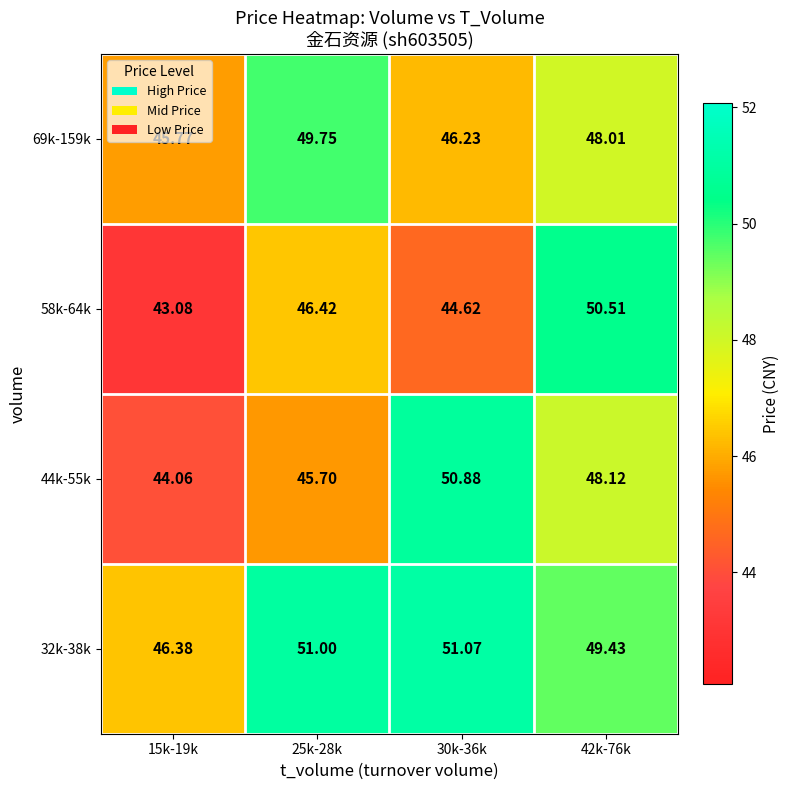

Which series has the largest total across all categories?

32k-38k